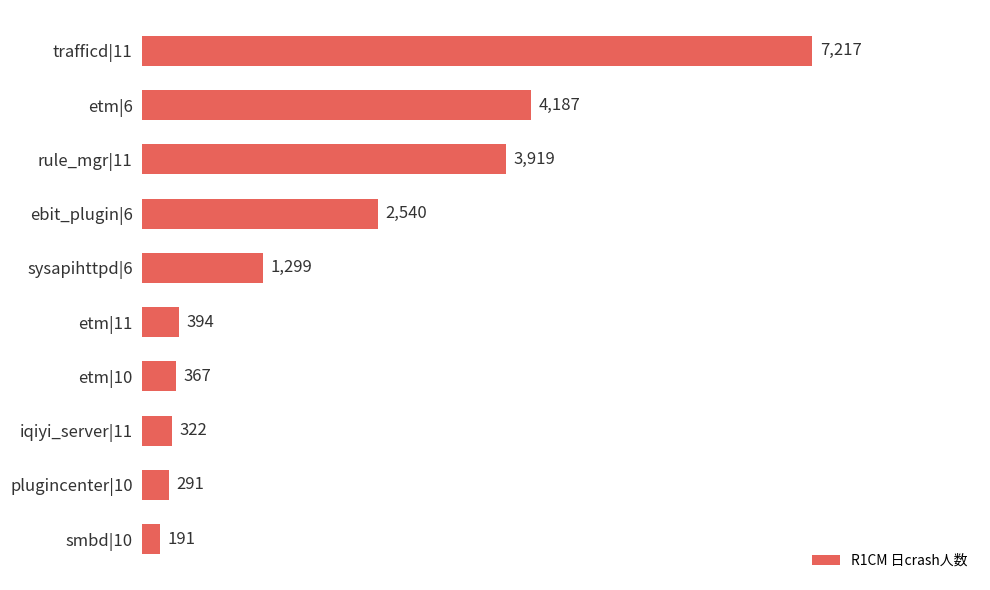

What is the sum of the values at etm|6 and trafficd|11?

11404